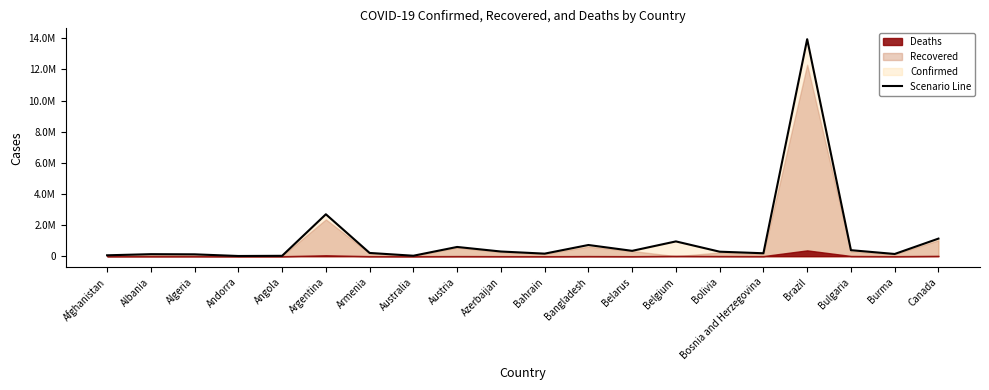

What is the change in value from Bosnia and Herzegovina to Canada?

+940377